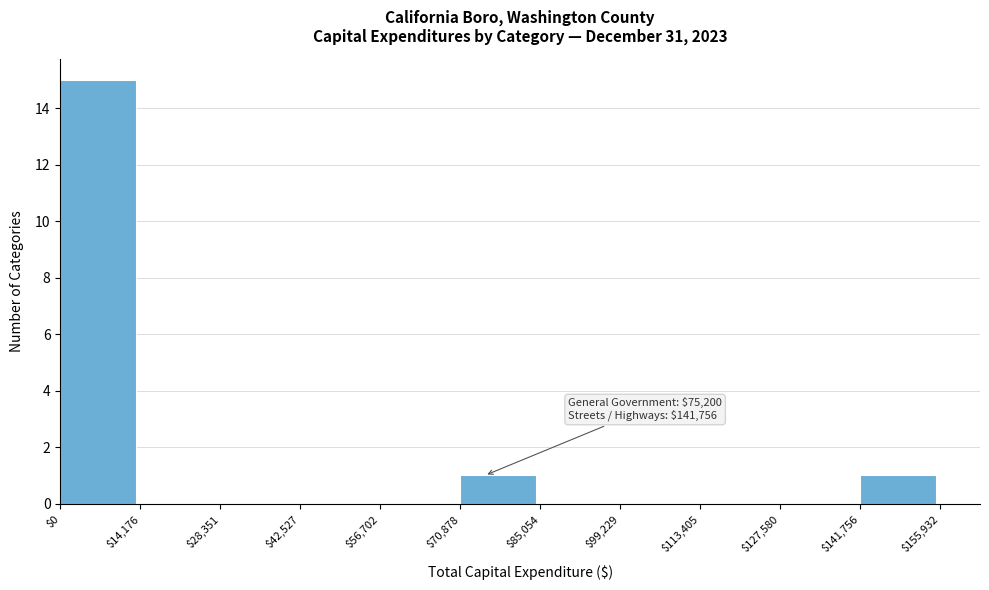

Which range on the x-axis has the tallest bar?

$0 to $14,176